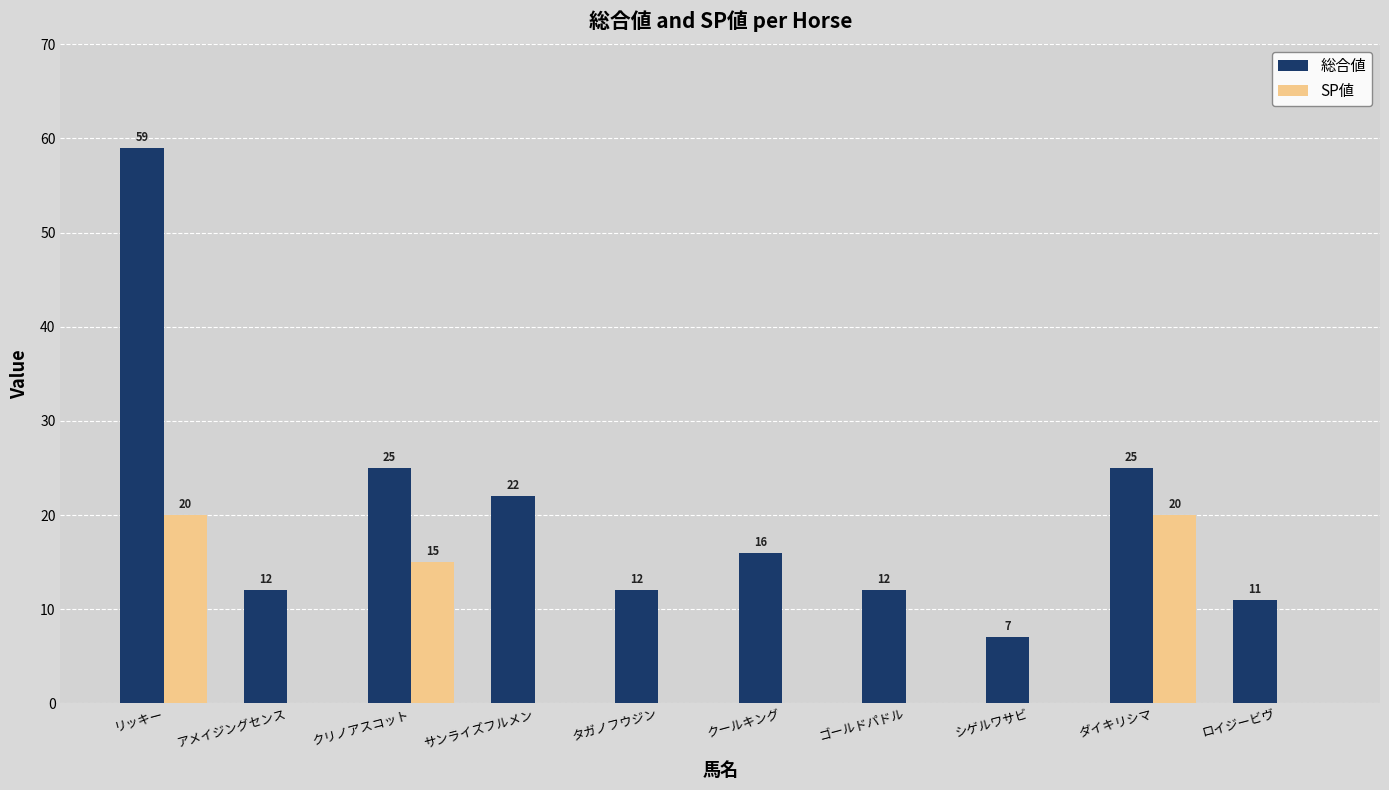

What is the sum of all SP値 values?

55